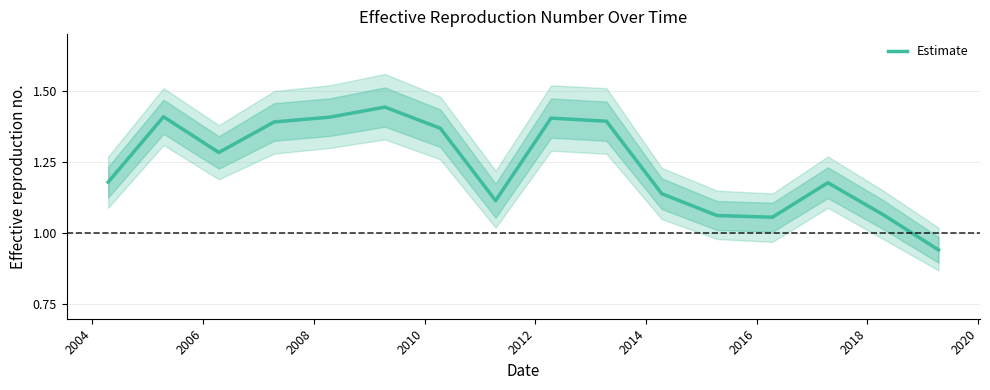

How many lines are shown in the chart?

1